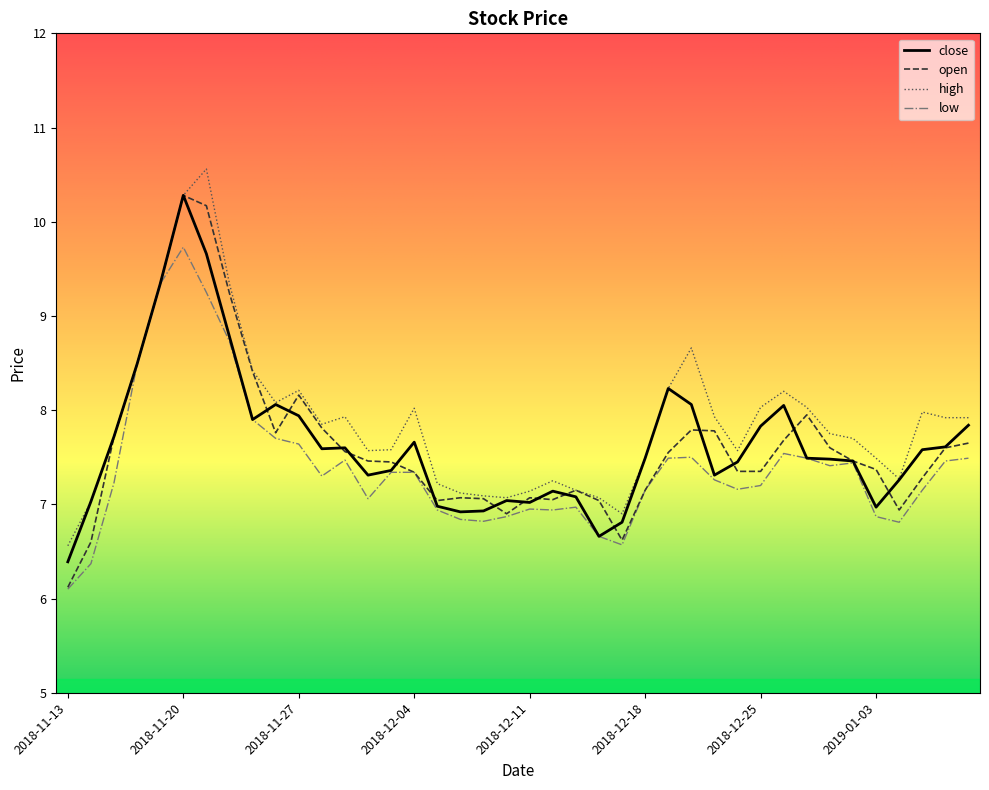

True or false: close has more than 0 interior local peaks.

True